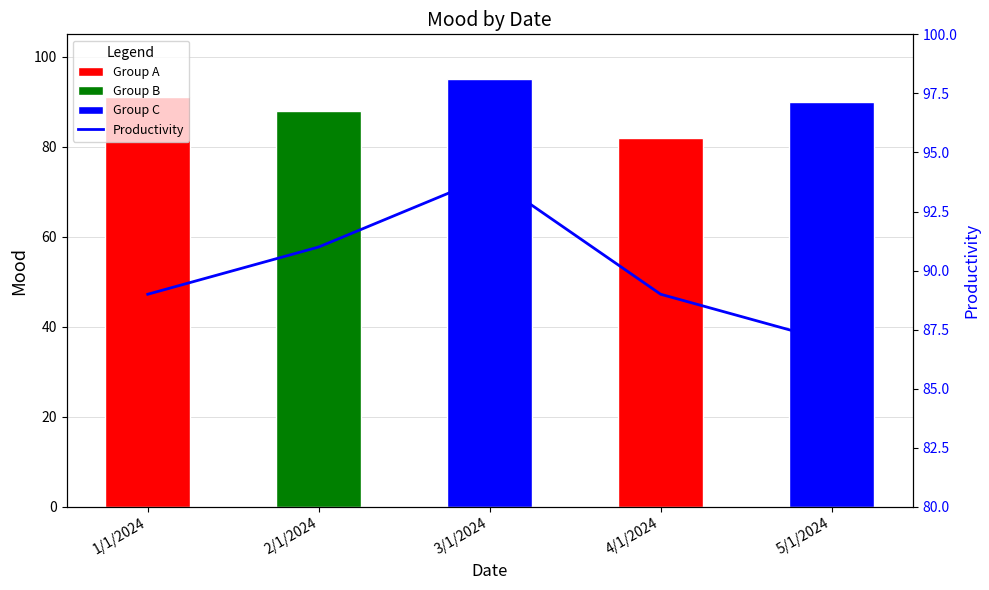

Rank the categories by value from highest to lowest.

3/1/2024, 2/1/2024, 1/1/2024, 4/1/2024, 5/1/2024